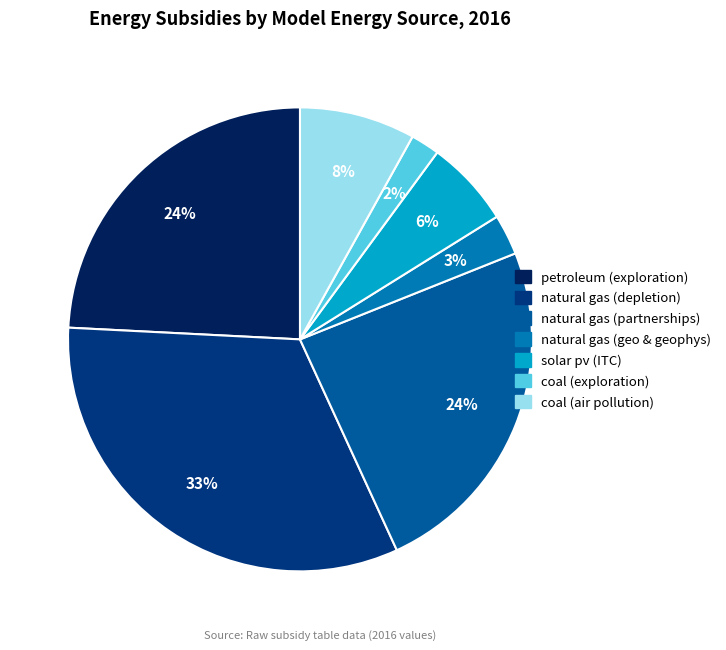

Which category has the smallest portion of the pie?

coal (exploration)